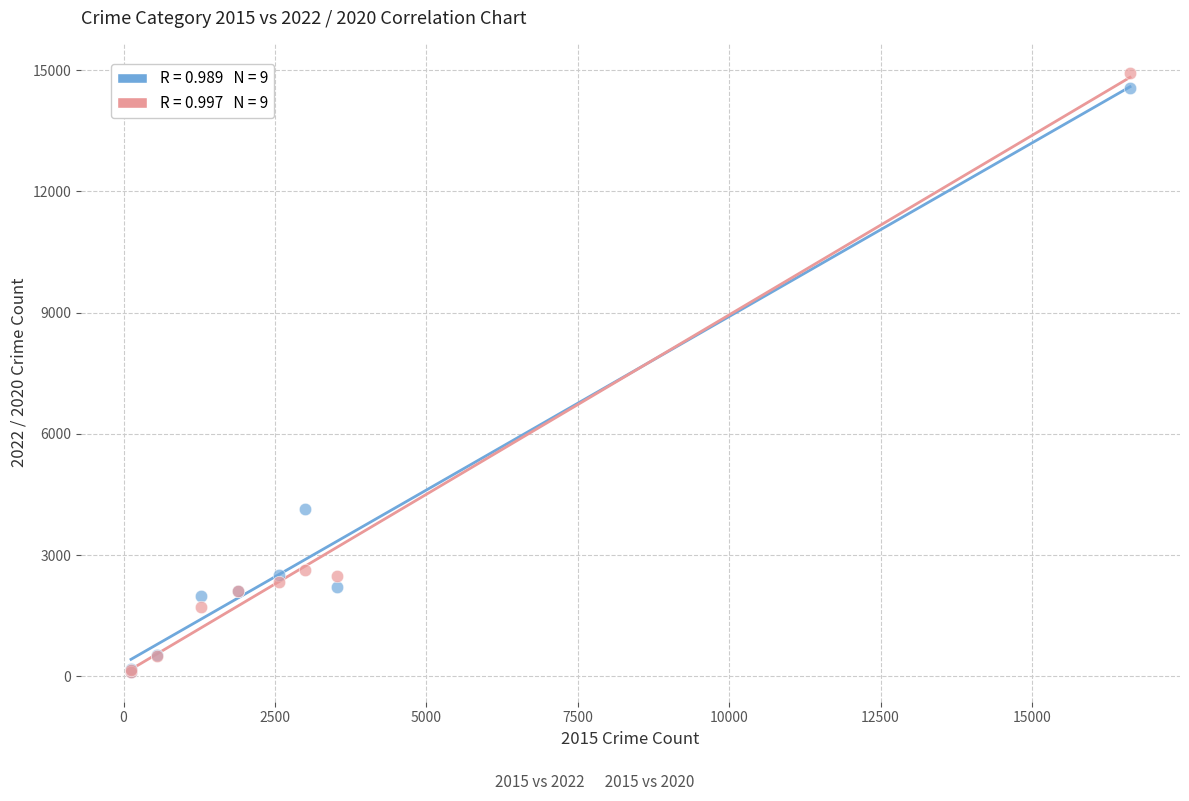

Across all series, what Y value is closest to 7518?

4136